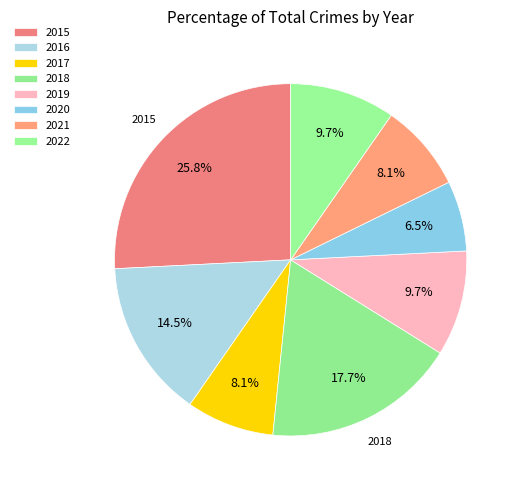

Is the sum of 2016 and 2017 greater than half?

No